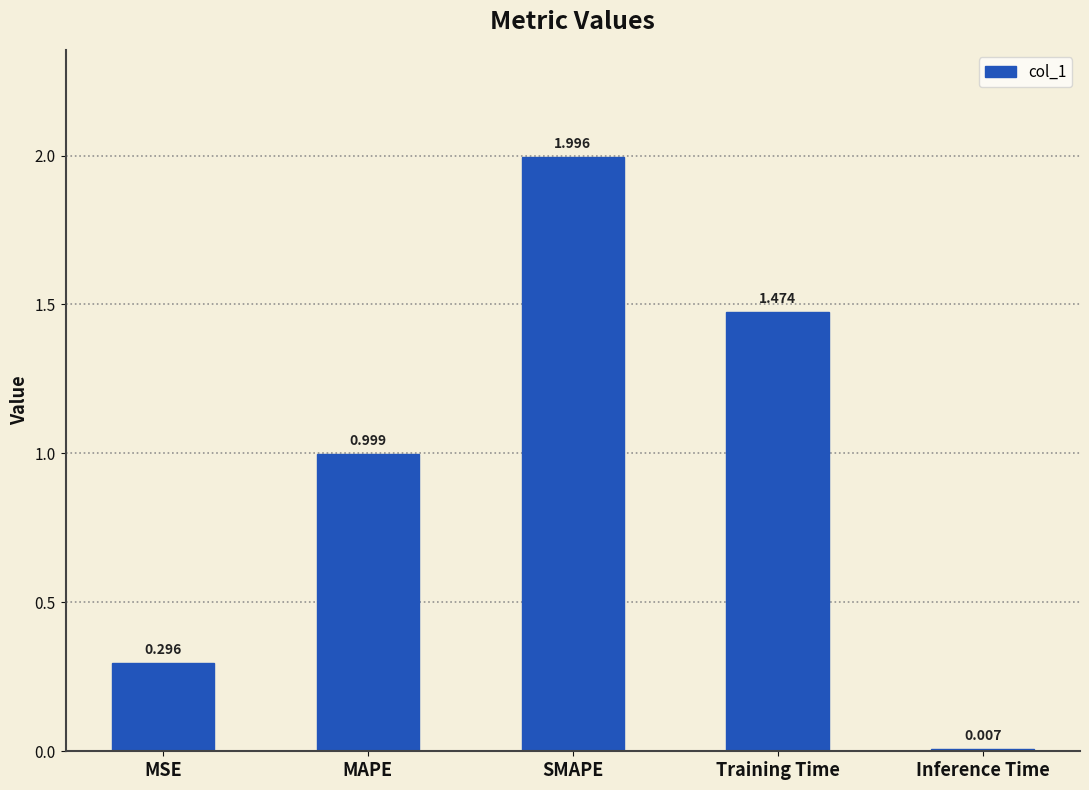

The chart shows a value of 2.0 at SMAPE. True or false?

True